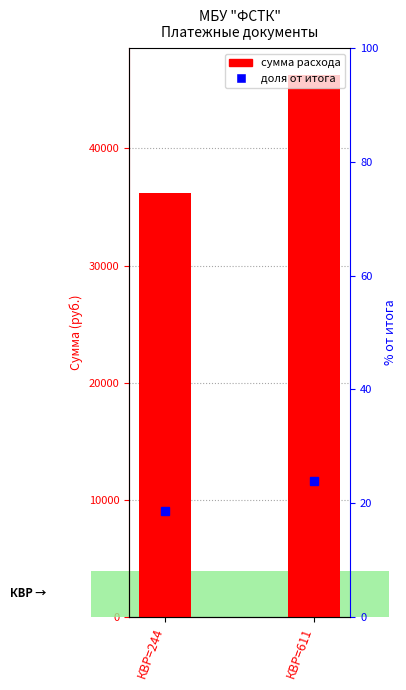

The chart shows a value of 58315.2 at КВР=244. True or false?

False